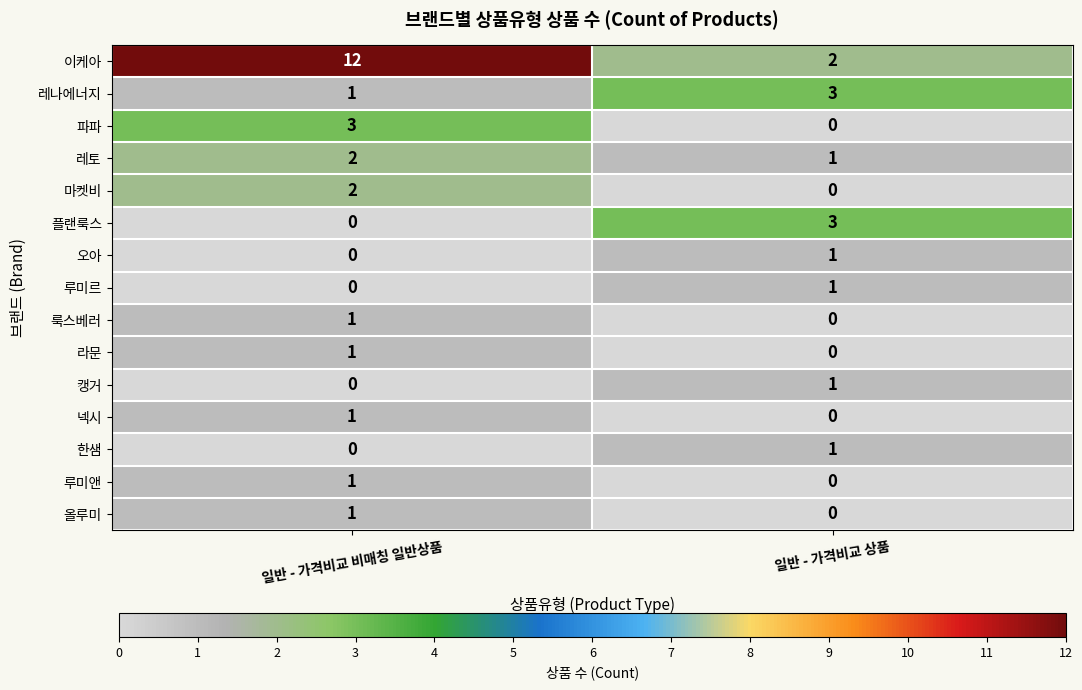

Reading right to left, extract all data points from this chart.

이케아: 2	12
레나에너지: 3	1
파파: 0	3
레토: 1	2
마켓비: 0	2
플랜룩스: 3	0
오아: 1	0
루미르: 1	0
룩스베러: 0	1
라문: 0	1
캥거: 1	0
넥시: 0	1
한샘: 1	0
루미앤: 0	1
올루미: 0	1